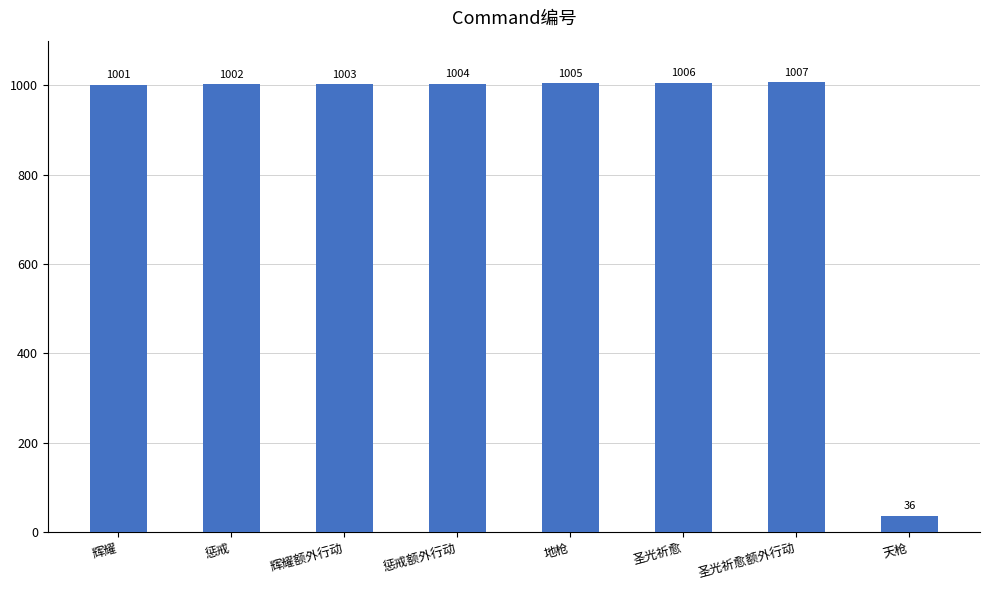

Reading left to right, list all the values displayed in this chart.

1001	1002	1003	1004	1005	1006	1007	36